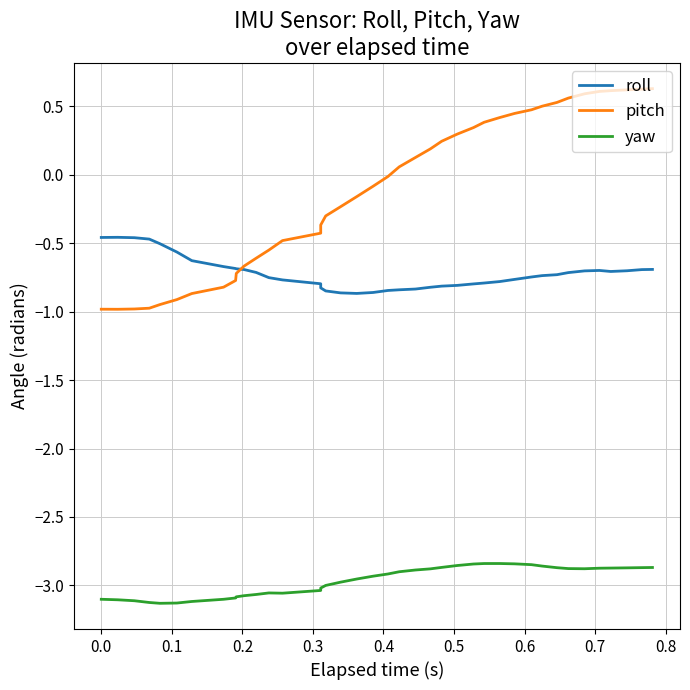

How many lines are shown in the chart?

3